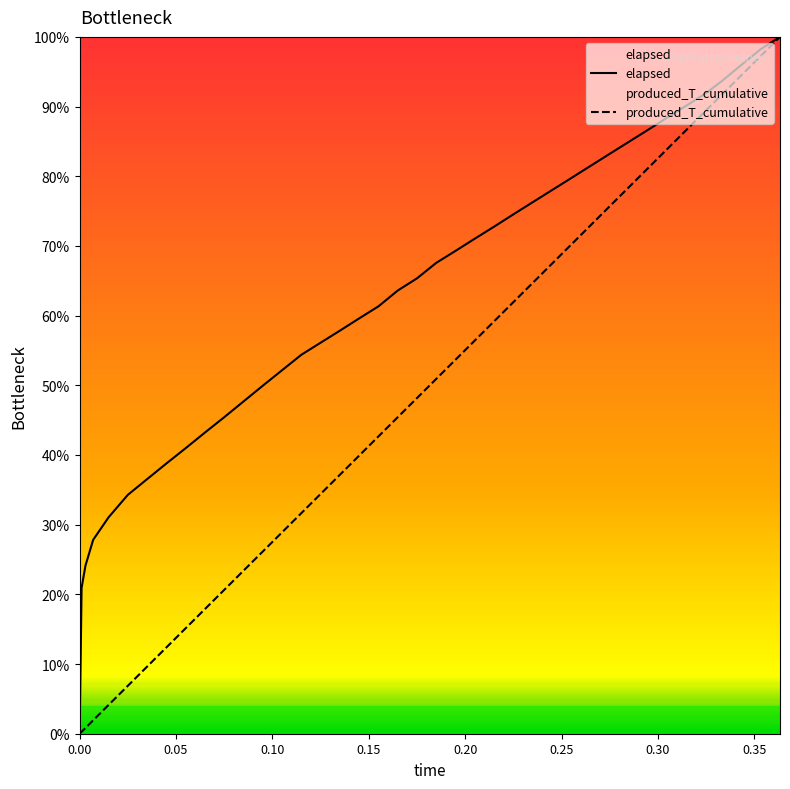

True or false: elapsed has more than 0 interior local peaks.

False